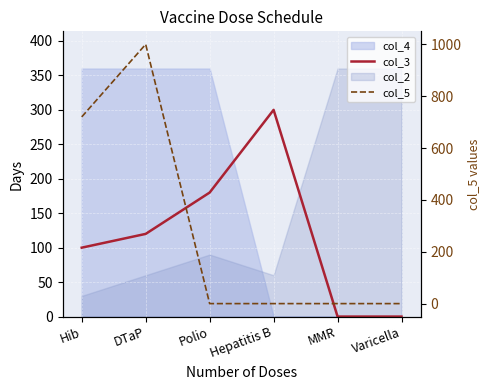

True or false: col_5 has a value of 0 at Polio.

True